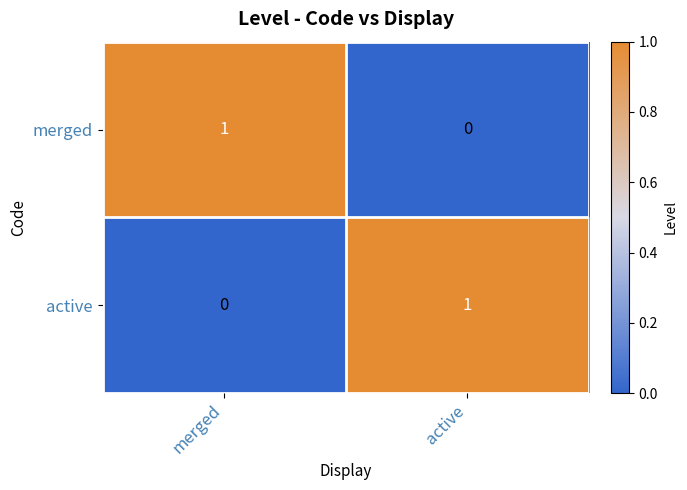

List the labels in order of active value, largest first.

active, merged